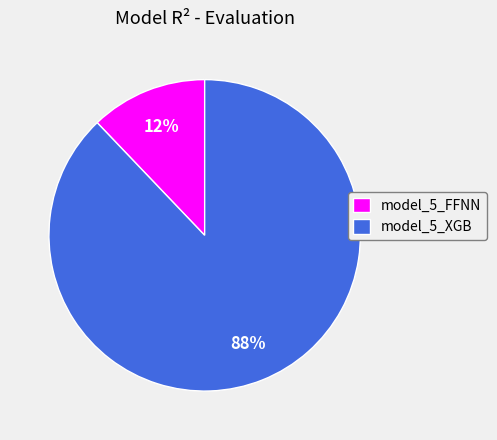

How many segments does this pie chart have?

2